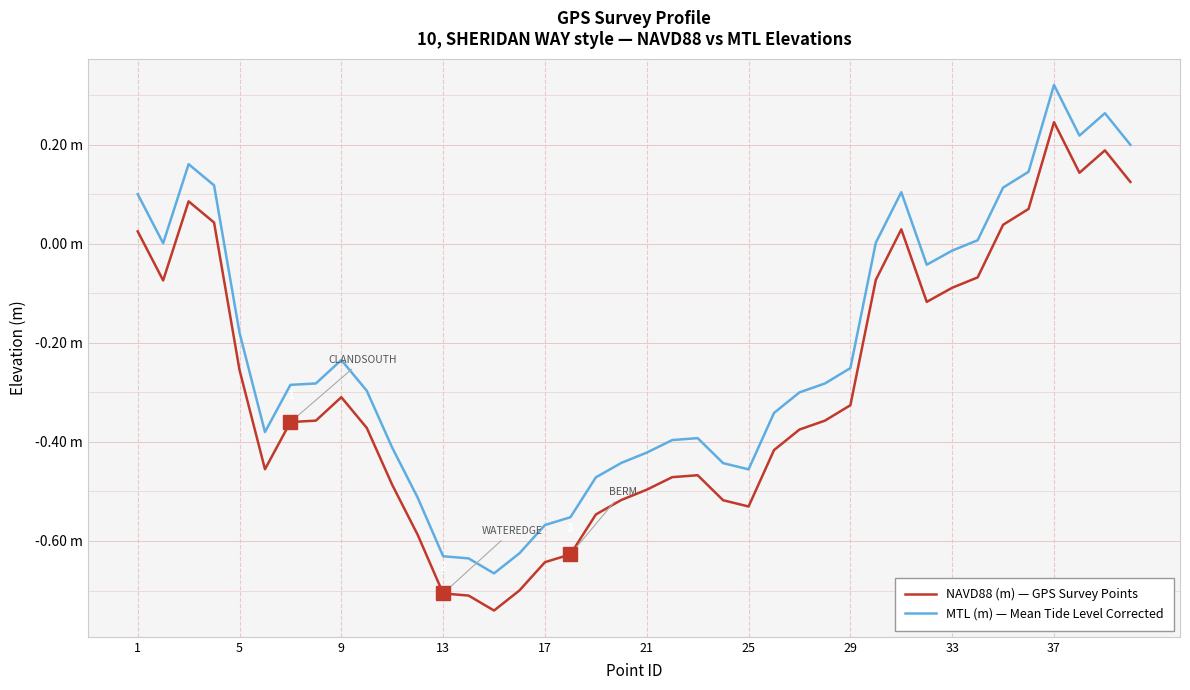

Does the chart display data point markers on the line(s)?

No